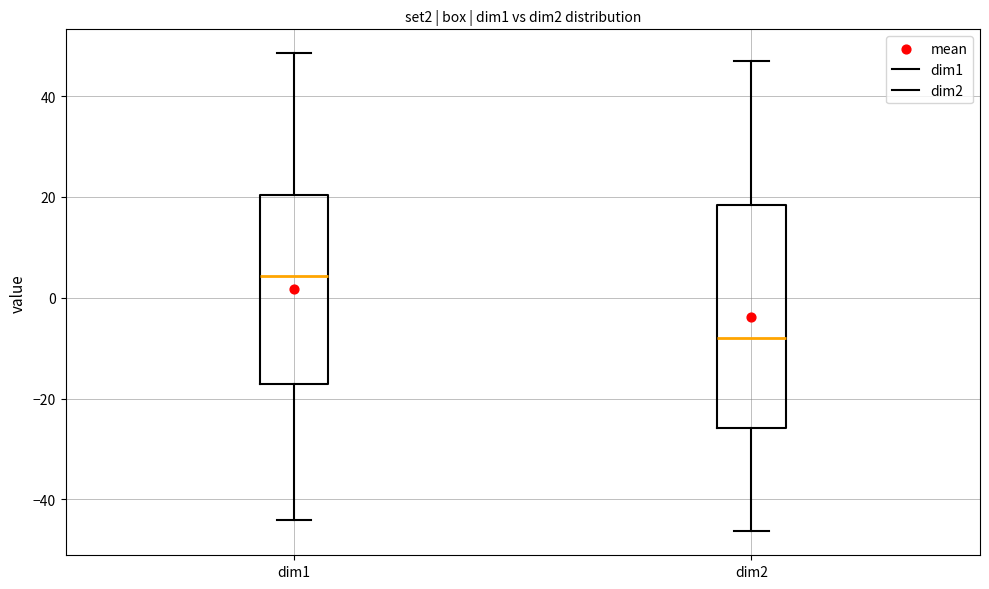

Which box is the tallest, from its lower edge to its upper edge?

dim2